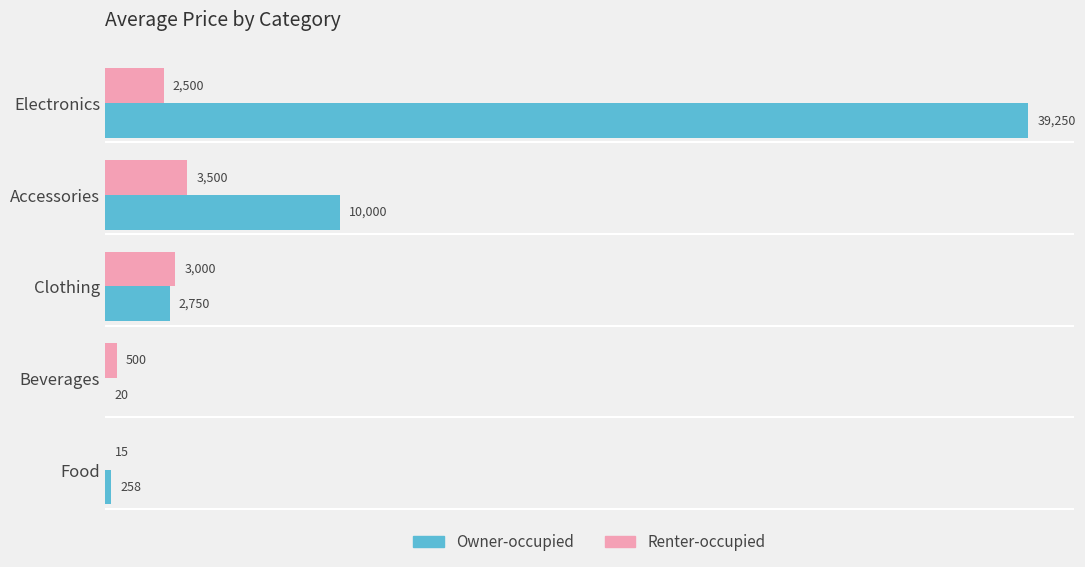

What is the sum of all Owner-occupied values?

52278